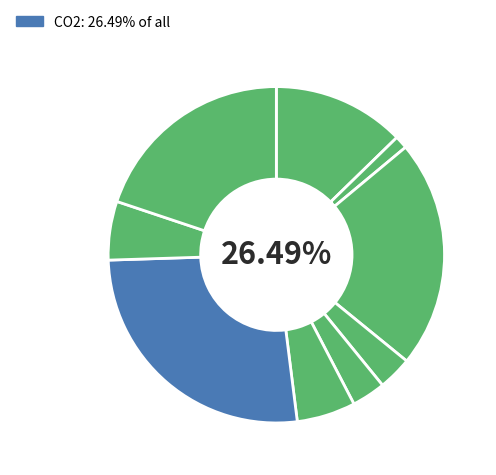

To the nearest percent, what is the difference between the CO2 and Coal slice percentages?

23%